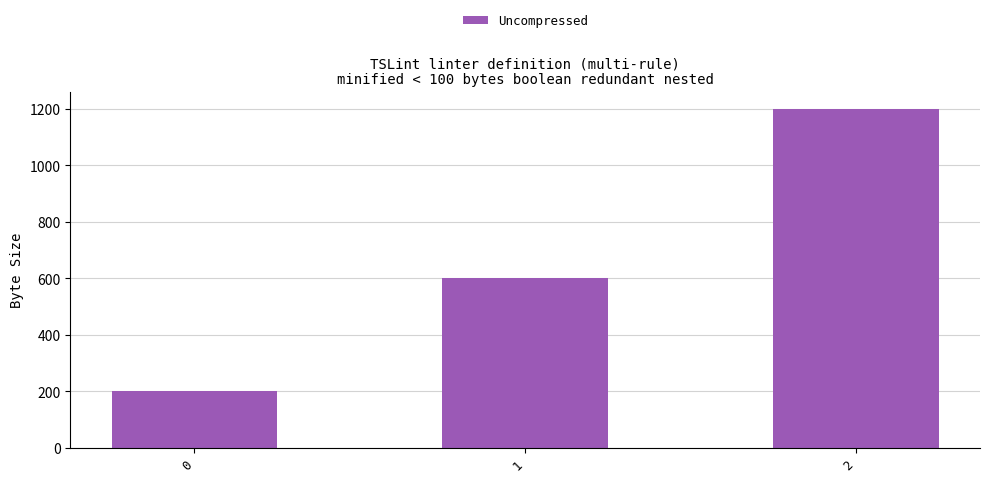

Approximately how many times larger is the value at 0 compared to 1?

0.3